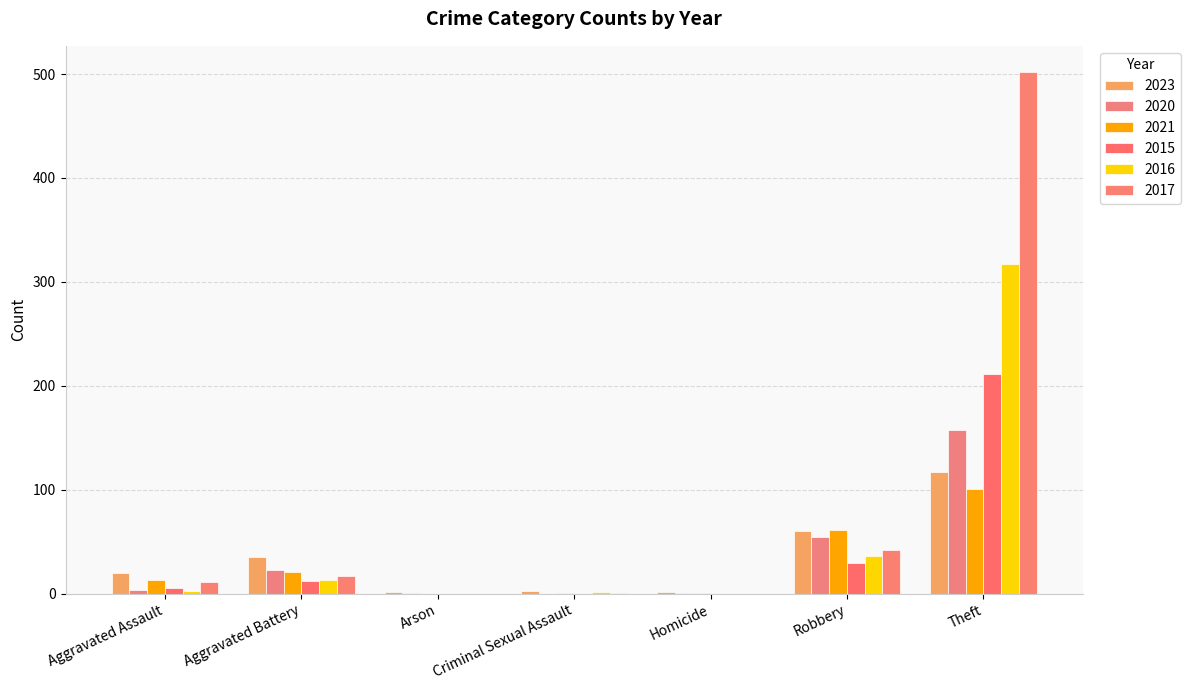

Which series has the largest total across all categories?

2017